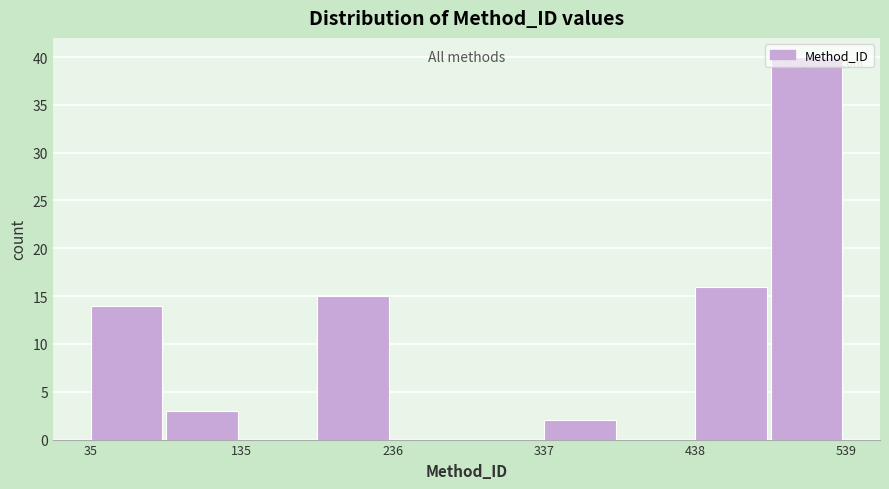

Around what value on the x-axis is the tallest bar? Give the approximate position of its centre, as read against the axis.

520